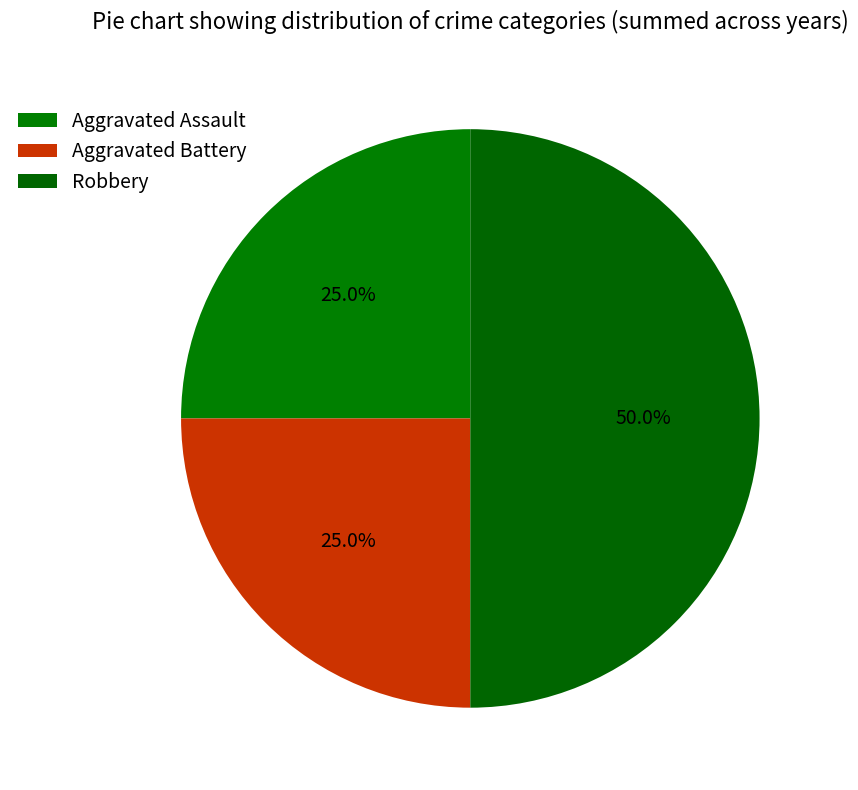

Approximately how many times larger is the value at Aggravated Assault compared to Robbery?

0.5